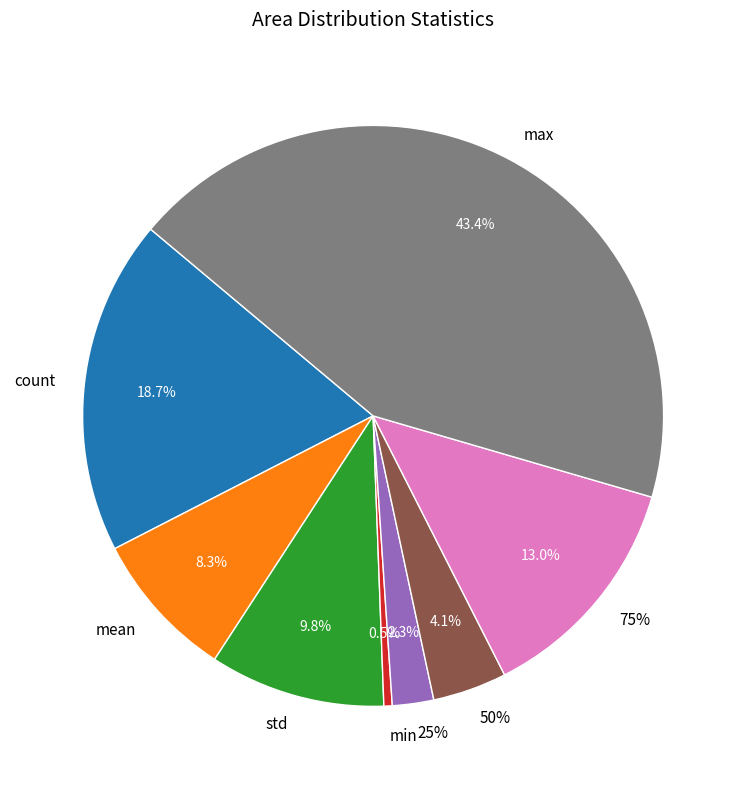

To the nearest percent, what is the difference between the 25% and mean slice percentages?

6%